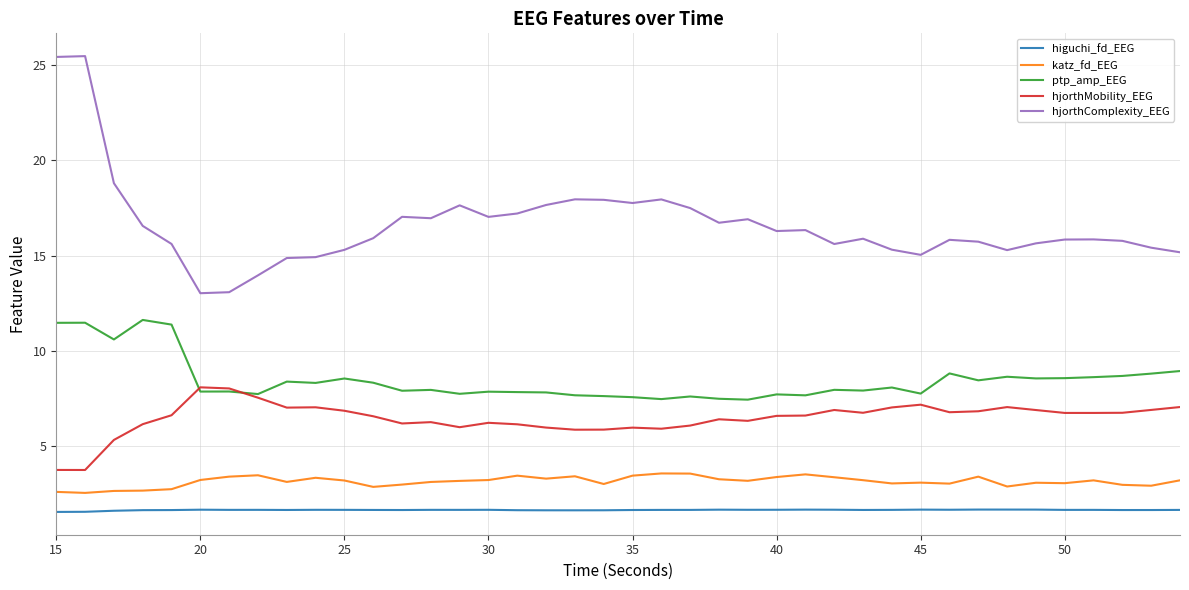

True or false: higuchi_fd_EEG and katz_fd_EEG intersect in this chart.

False